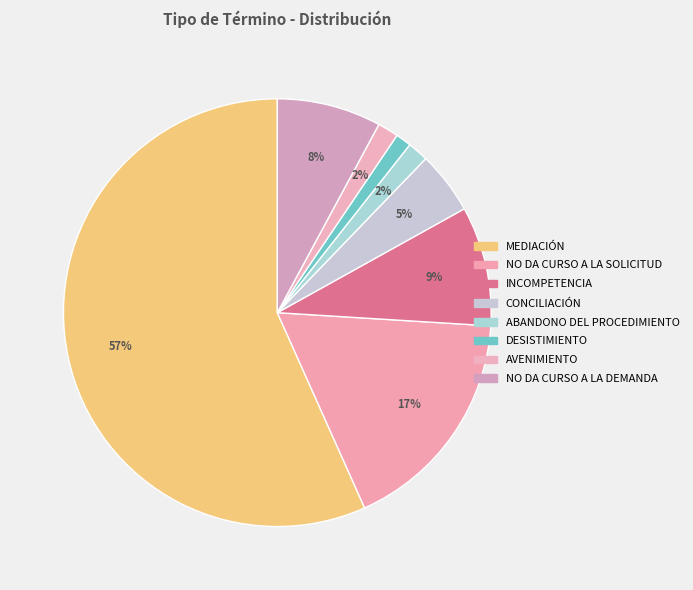

Which slice is the smallest?

Desistimiento